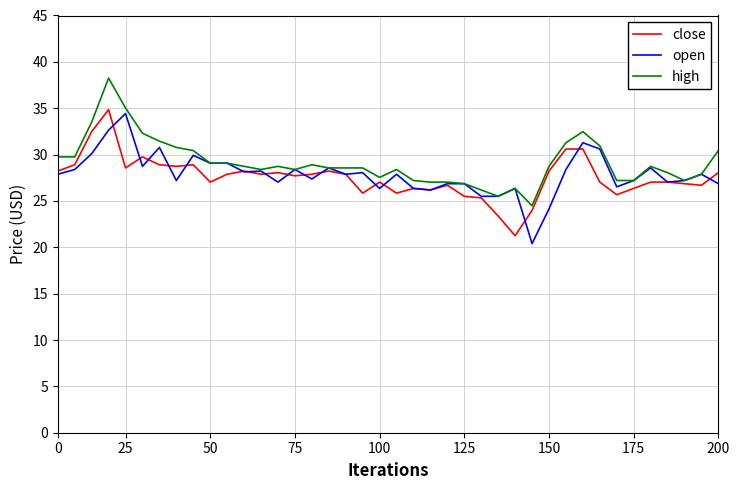

What is the maximum value for close?

34.8